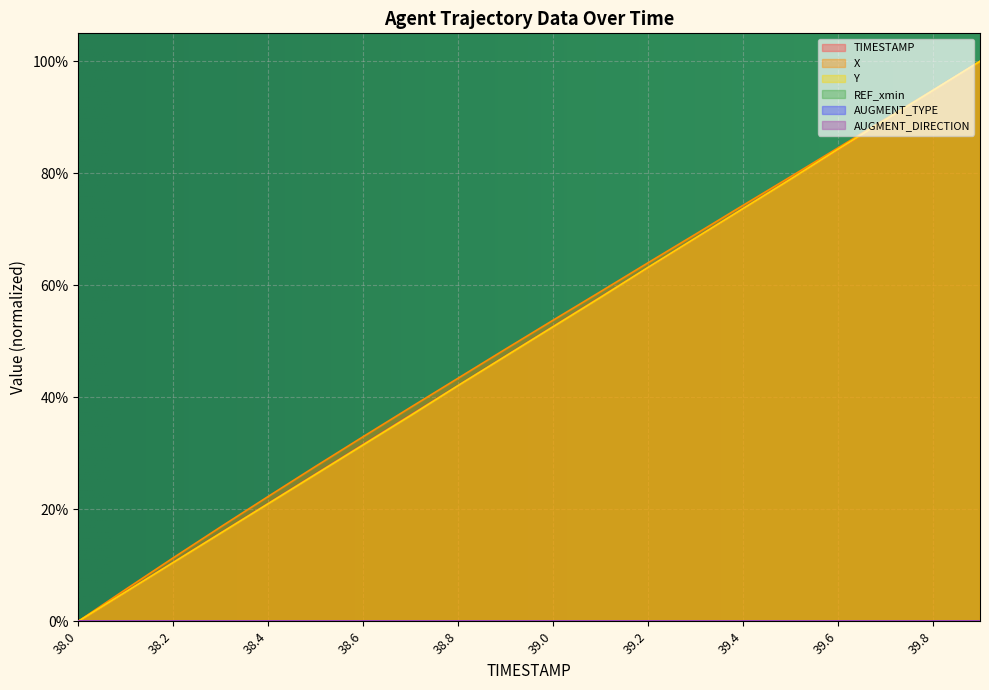

Between 39.7 and 39.8, which series saw the biggest shift?

TIMESTAMP